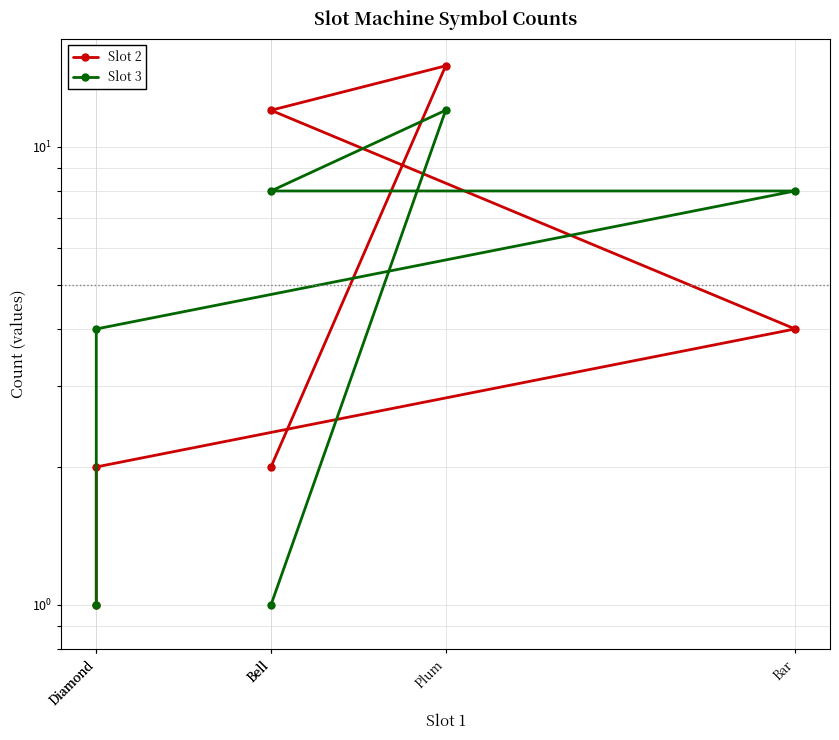

Where is Slot 2 nearest to the value 8?

Bell